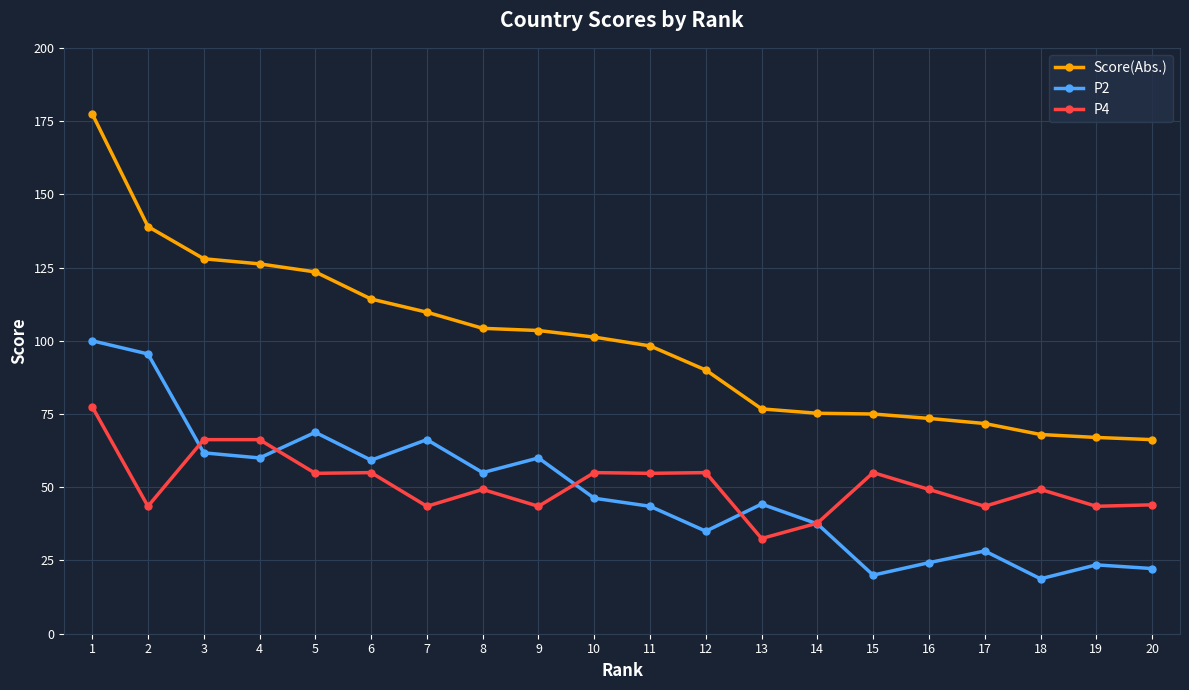

How many intersections are there between P4 and P2?

5